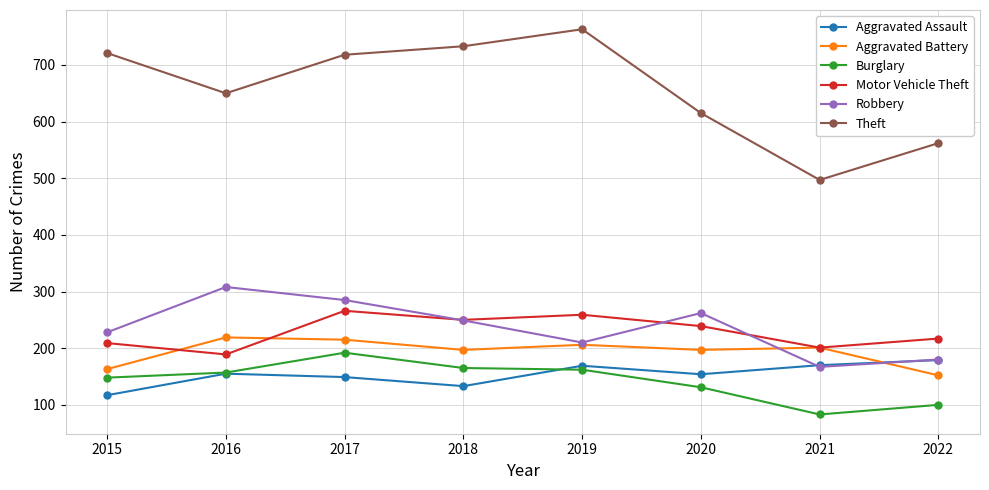

Which label corresponds to the largest value in the chart?

2019